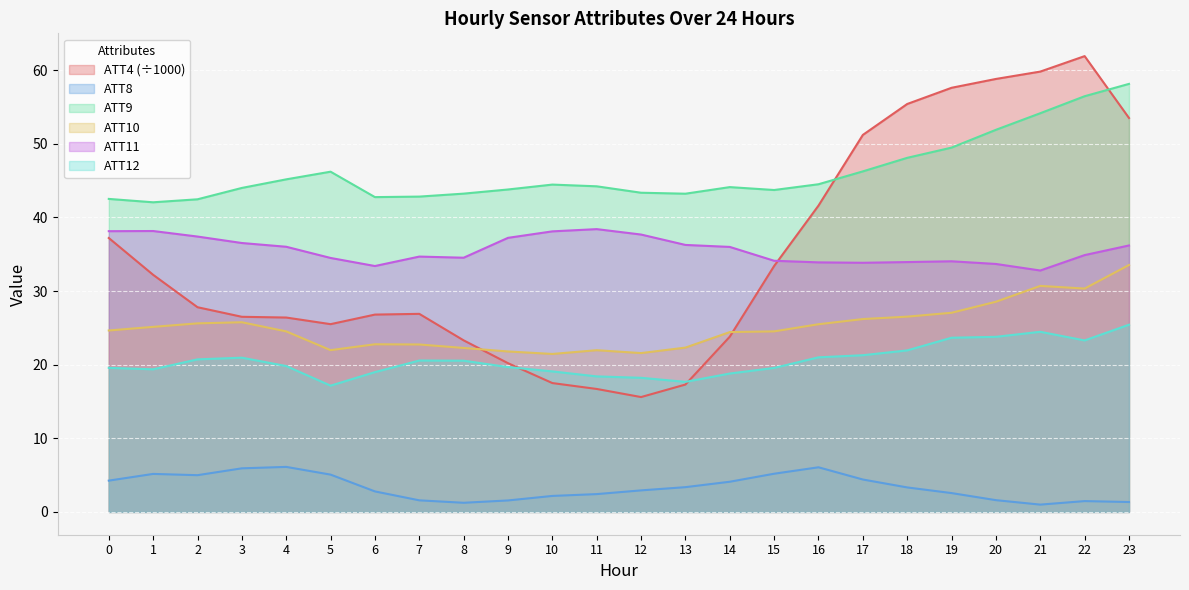

Where does the ATT12 series first go above 20?

2